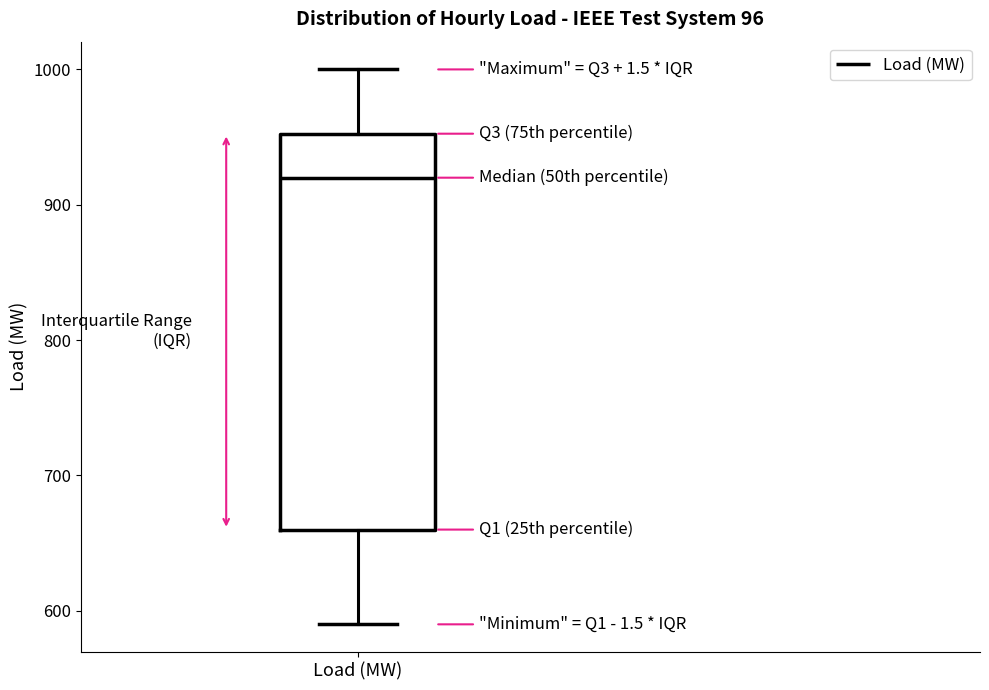

Read this box plot against the y-axis: the position of the median line, the range covered by the box, and the ends of both whiskers. The values are not printed on the chart, so give them approximately, as read against the axis.

median 920, box 660 to 950, whiskers 590 to 1000